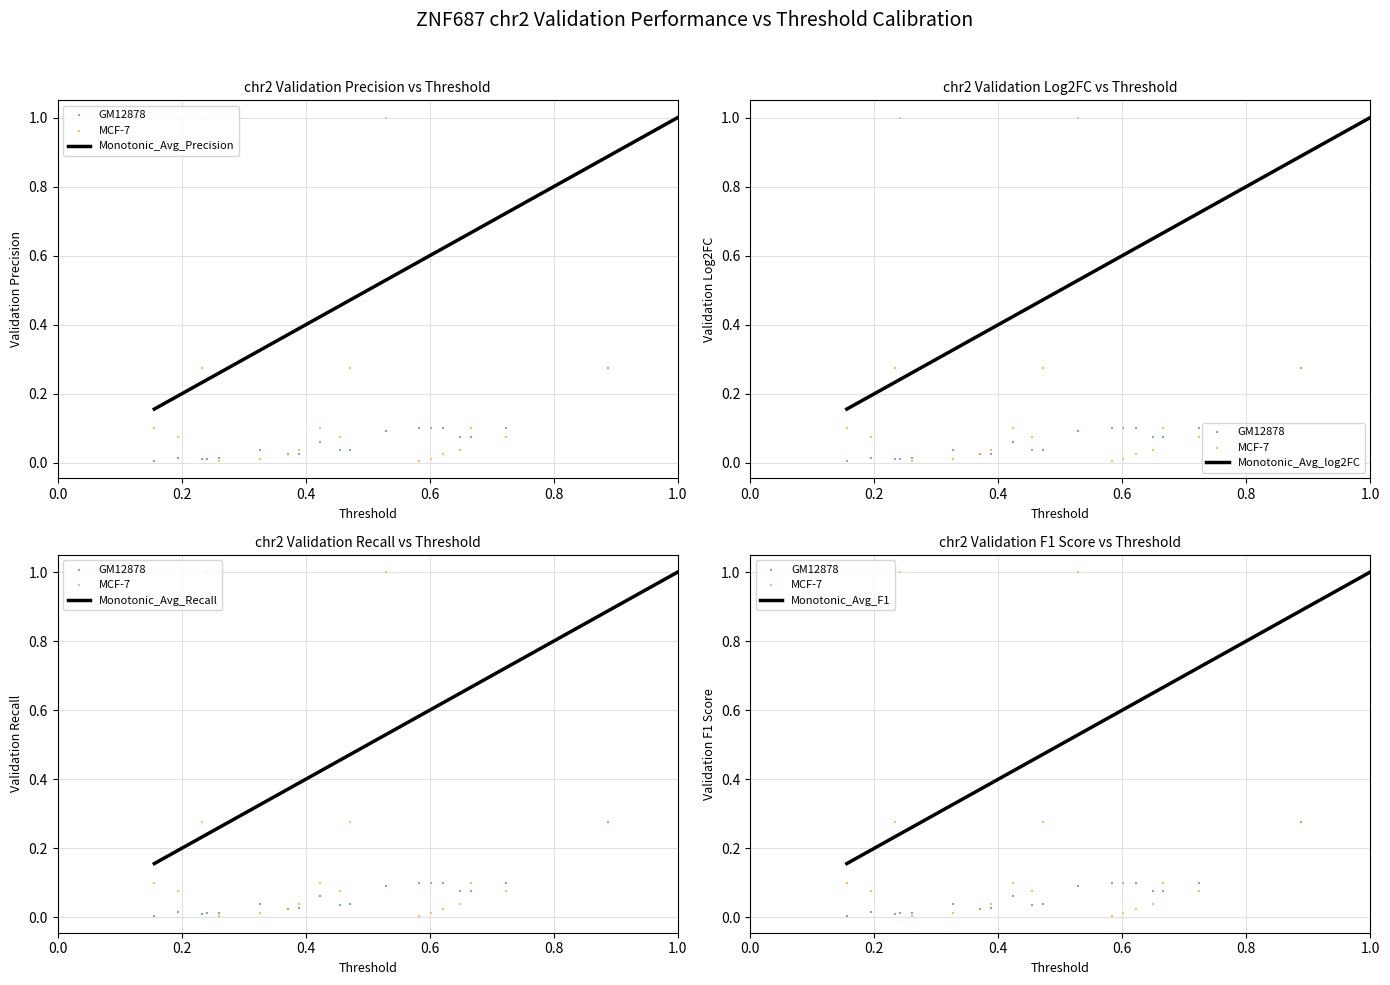

Is the value of Monotonic_Avg_log2FC at 0.2 greater than the value of Monotonic_Avg_F1 at 12?

No